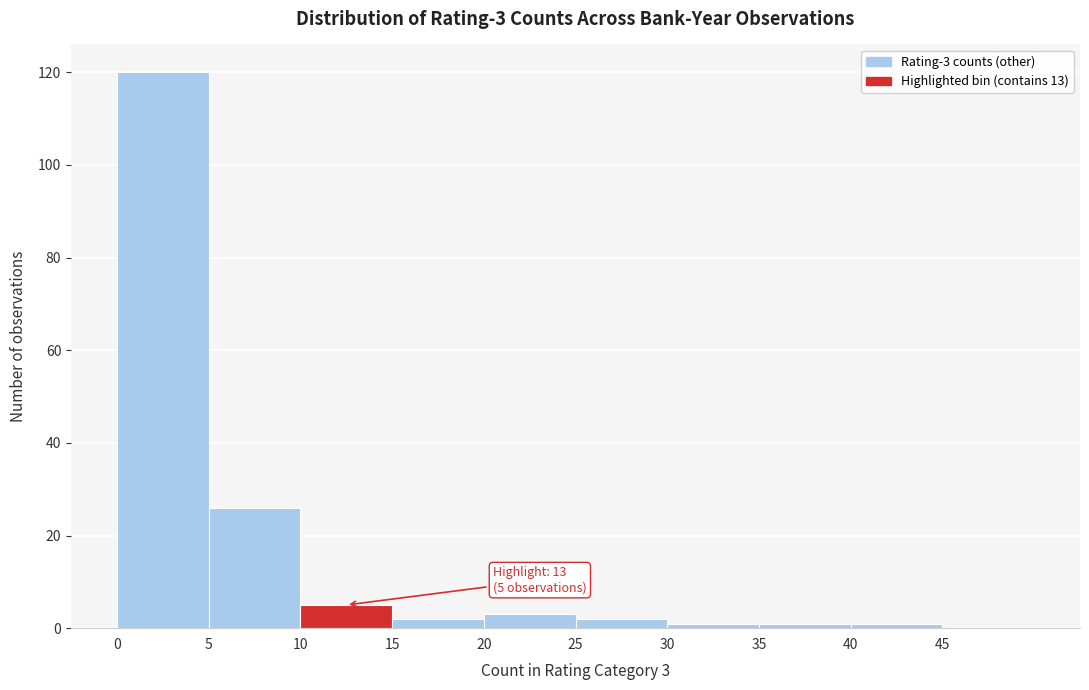

Which range on the x-axis has the tallest bar?

0 to 5